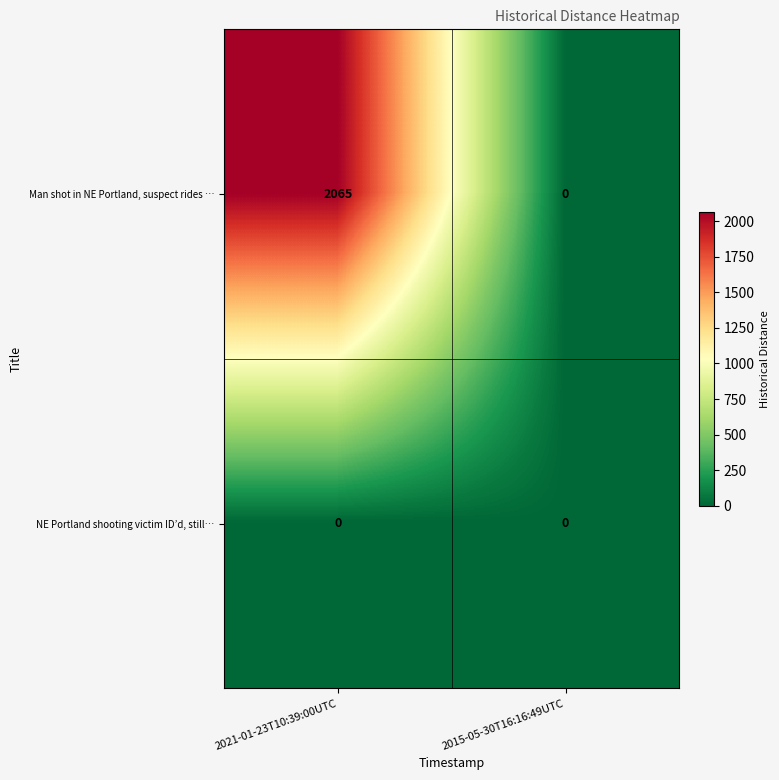

At 2021-01-23T10:39:00UTC, list the series in order from smallest to largest.

NE Portland shooting victim ID’d, still…, Man shot in NE Portland, suspect rides …